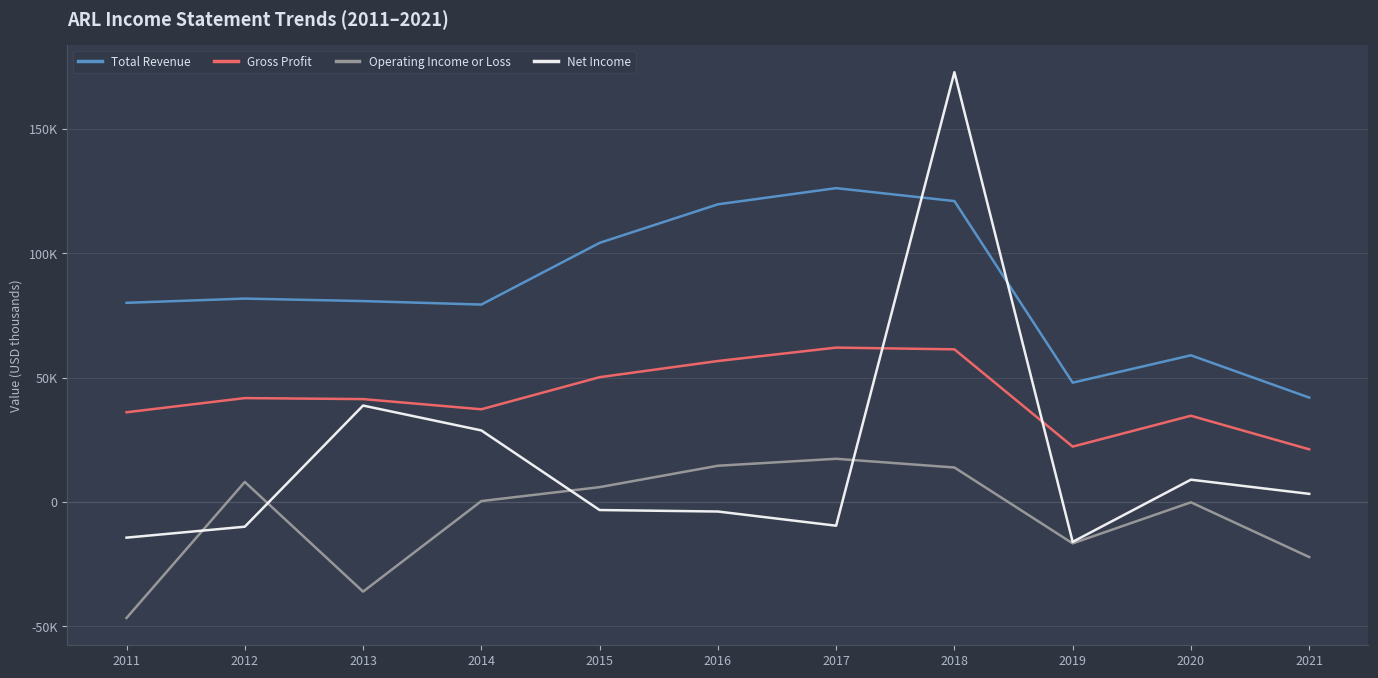

Does the chart have visible grid lines?

Yes